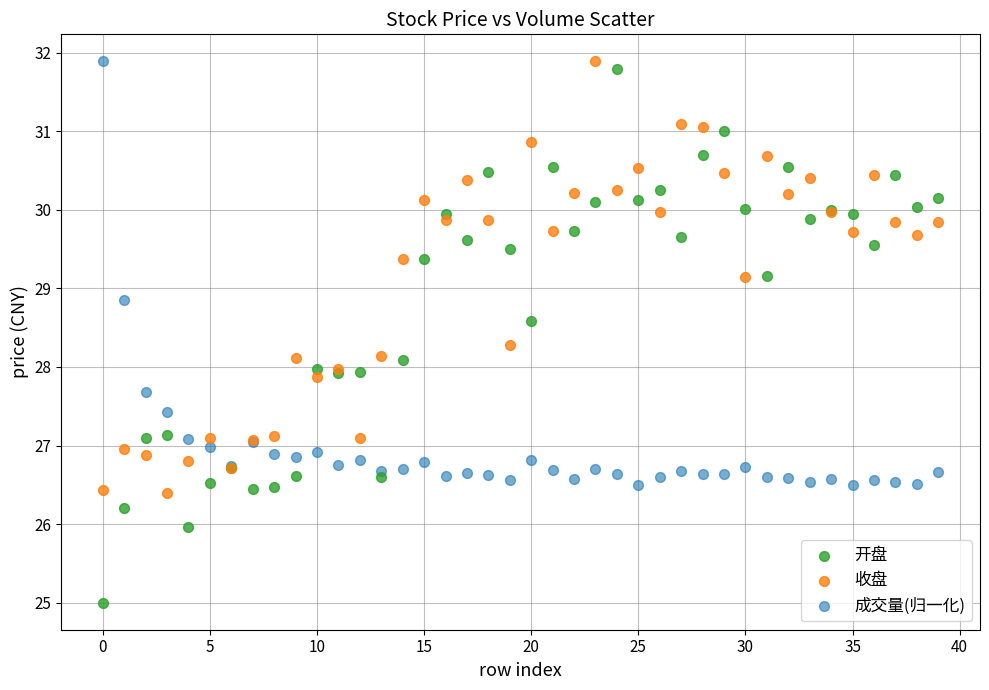

Which series has the largest Y range (max minus min)?

开盘